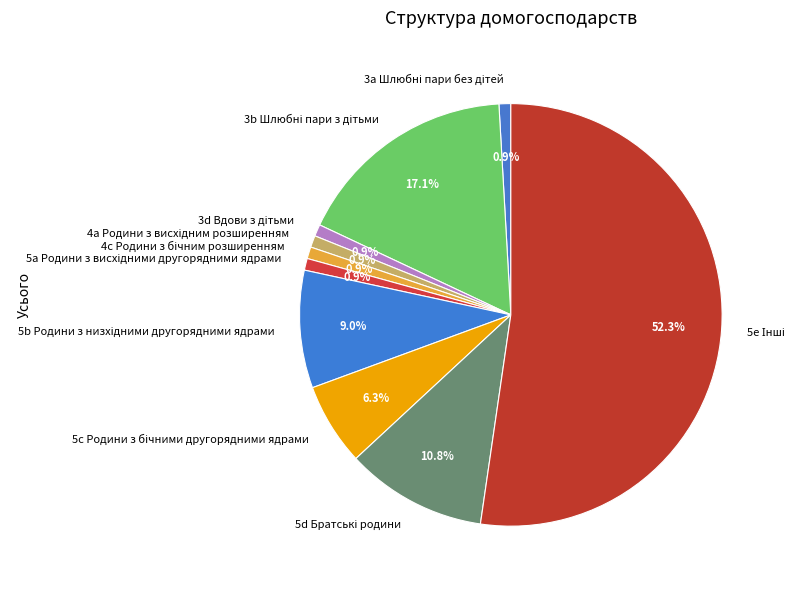

Is there a majority slice in this chart?

Yes